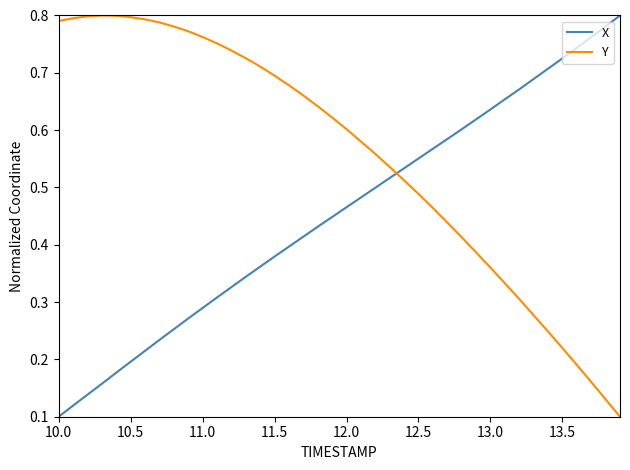

True or false: Y and X intersect in this chart.

True